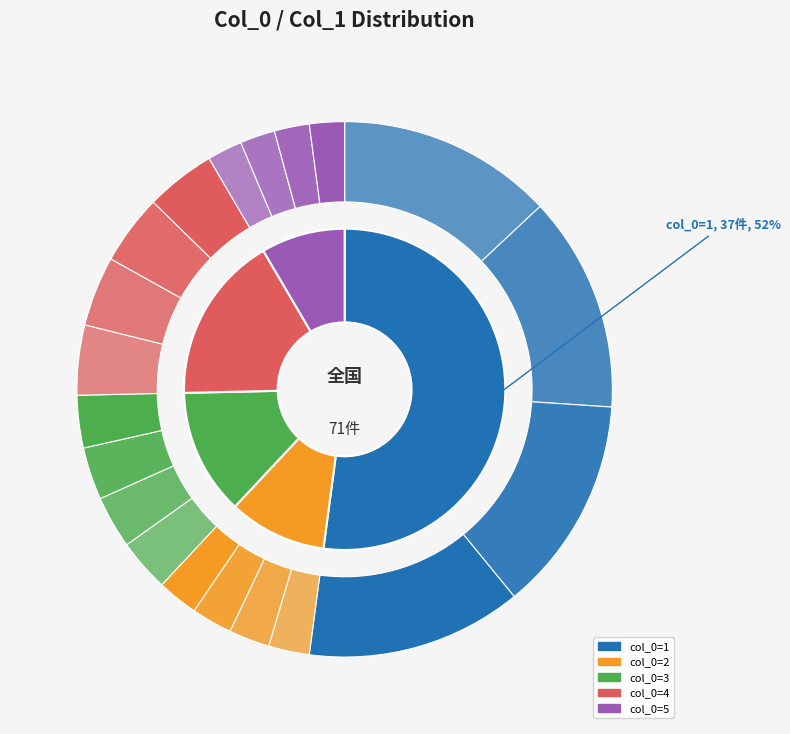

What is the change in value from 3 to 4?

-1